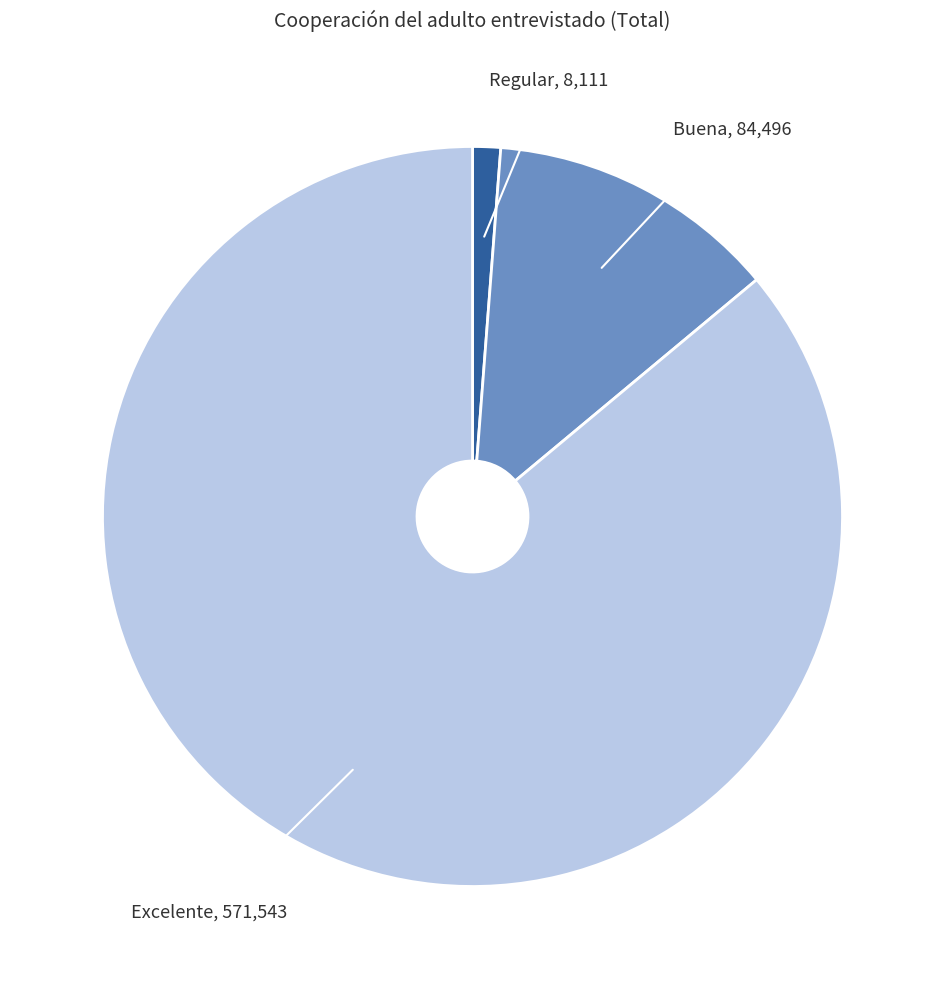

Rank the categories by value from highest to lowest.

Excelente, Buena, Regular